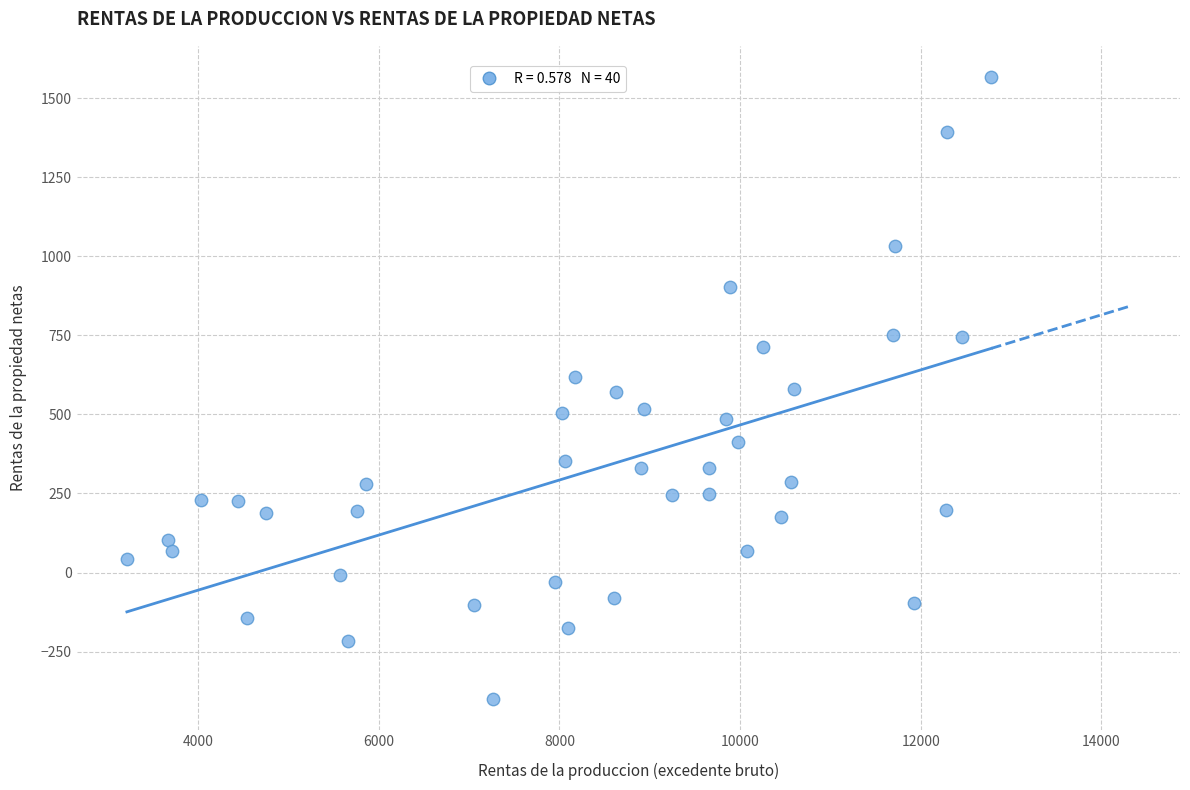

What is the range of Y values (max minus min)?

1968